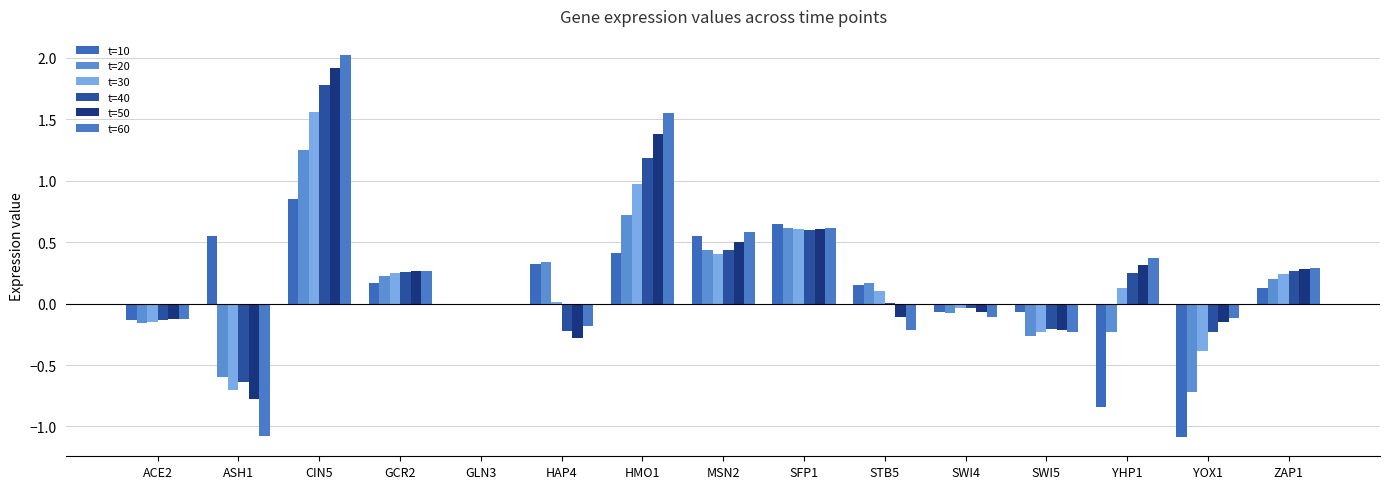

Does the chart contain stacked bars?

No